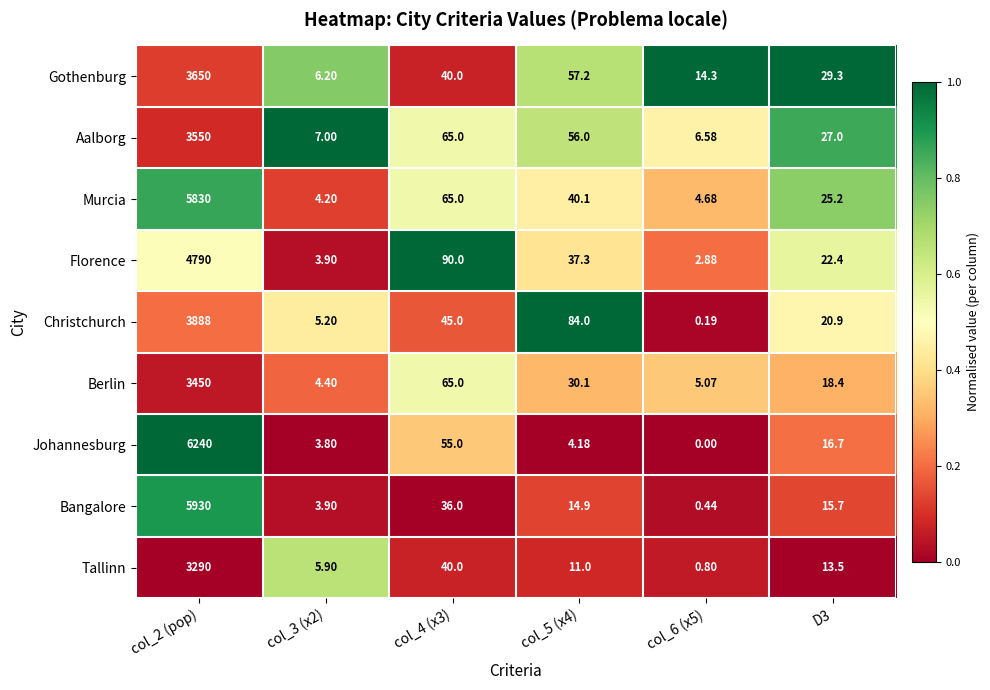

Which series has the largest total across all categories?

Johannesburg